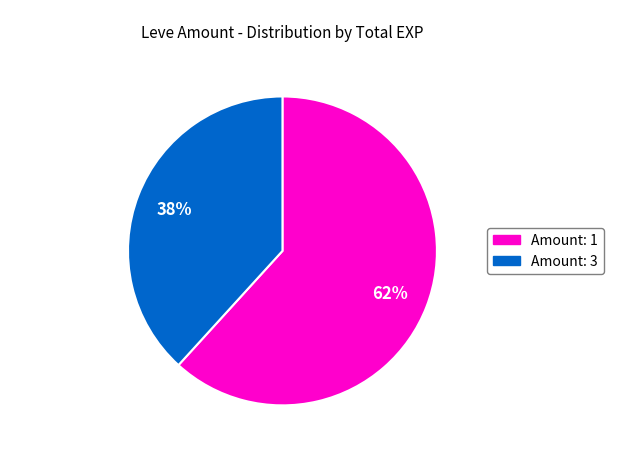

Which has a higher value, Amount: 3 or Amount: 1?

Amount: 1